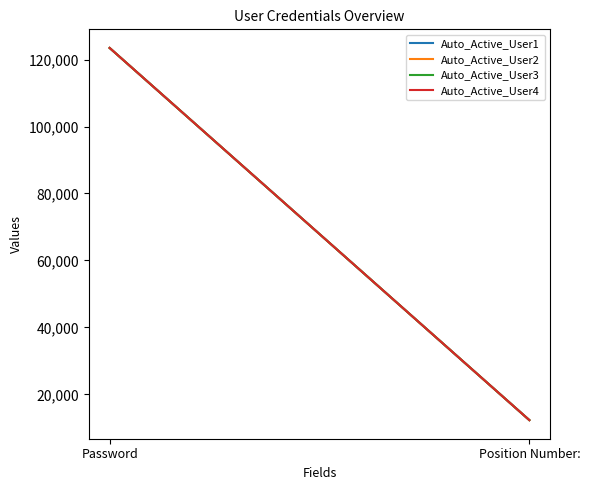

Between Password and Position Number:, which series saw the biggest shift?

Auto_Active_User1